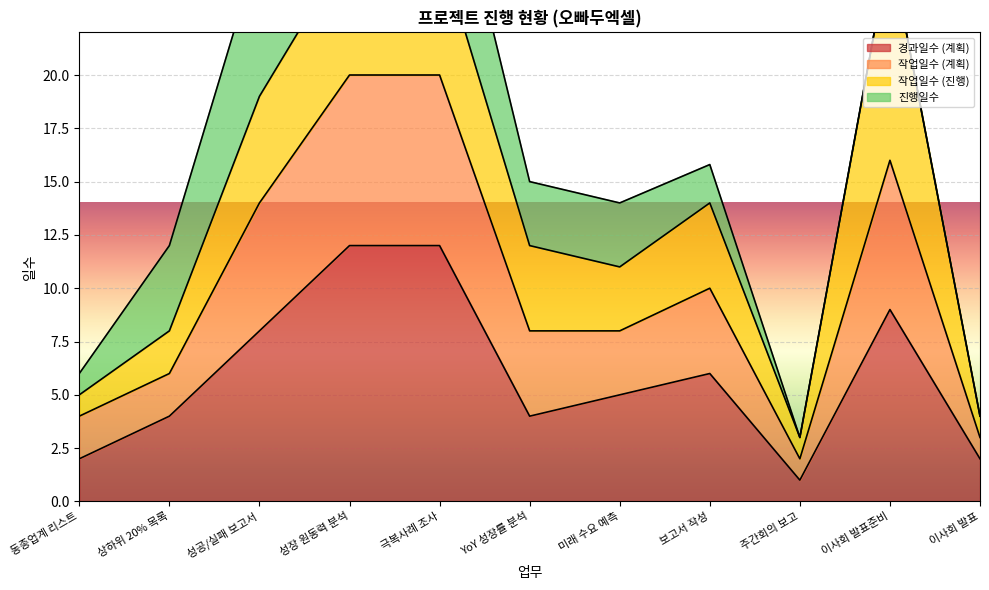

The 경과일수 (계획) series shows 2 at 동종업계 리스트. True or false?

True